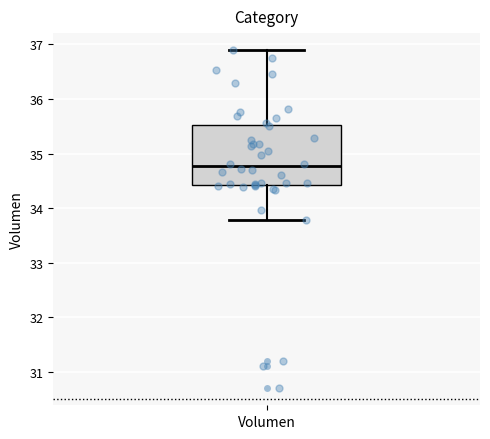

Read this box plot against the y-axis: the position of the median line, the range covered by the box, and the ends of both whiskers. The values are not printed on the chart, so give them approximately, as read against the axis.

median 34.8, box 34.4 to 35.5, whiskers 33.8 to 36.9